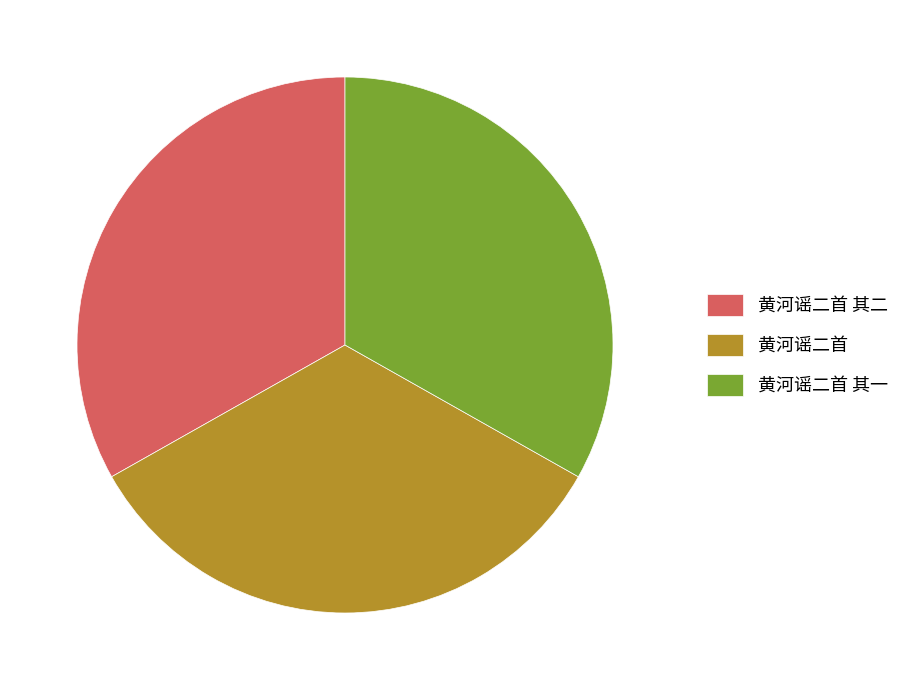

What is the ratio of the value at 黄河谣二首 to the value at 黄河谣二首 其一?

1.0